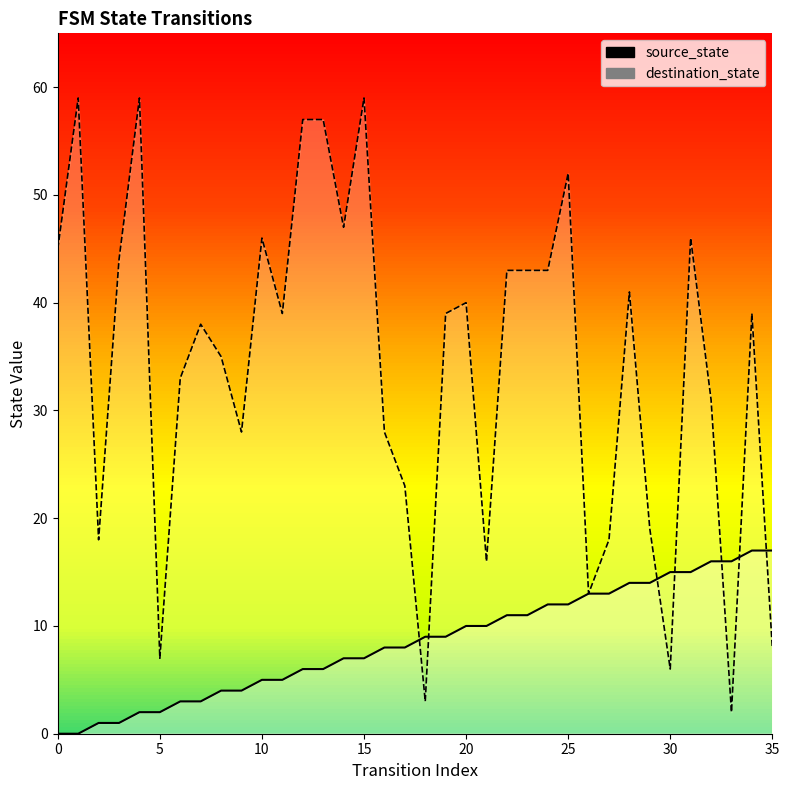

Where does the source_state series first go above 9?

20